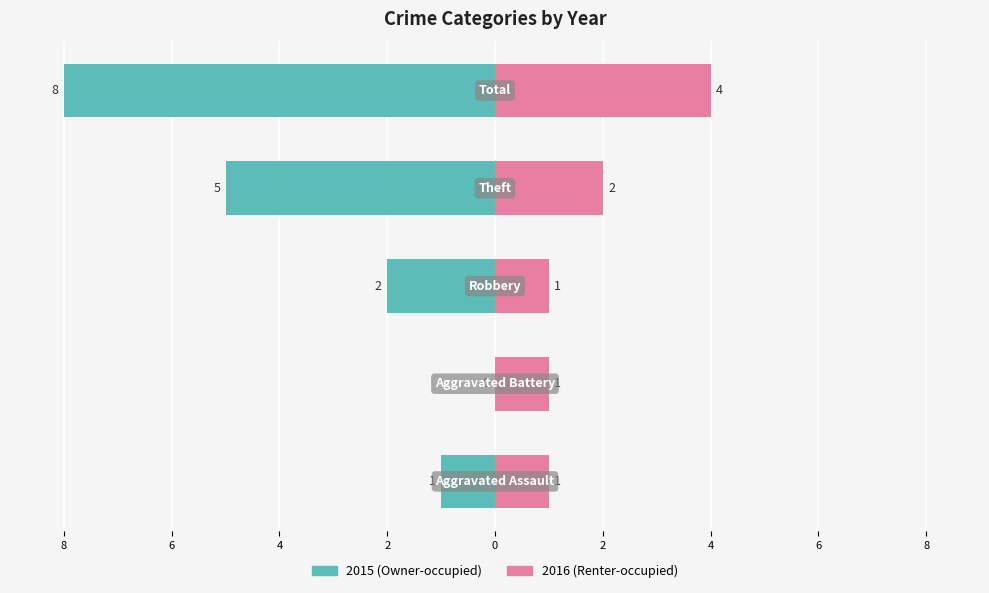

What is the minimum value shown in the chart?

-8